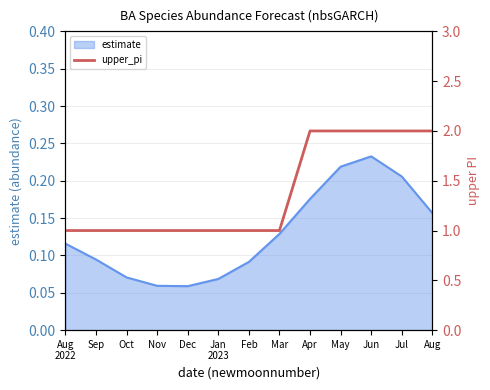

What is the label of the 1st point from the right?

Aug